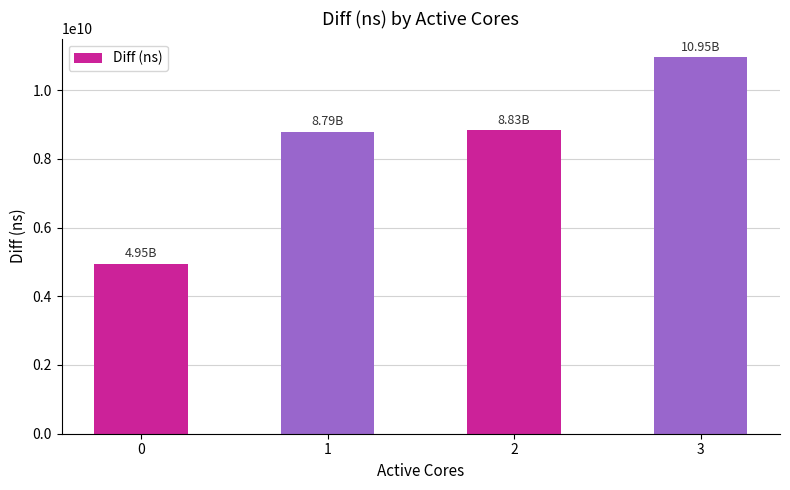

Which label corresponds to the largest value in the chart?

3